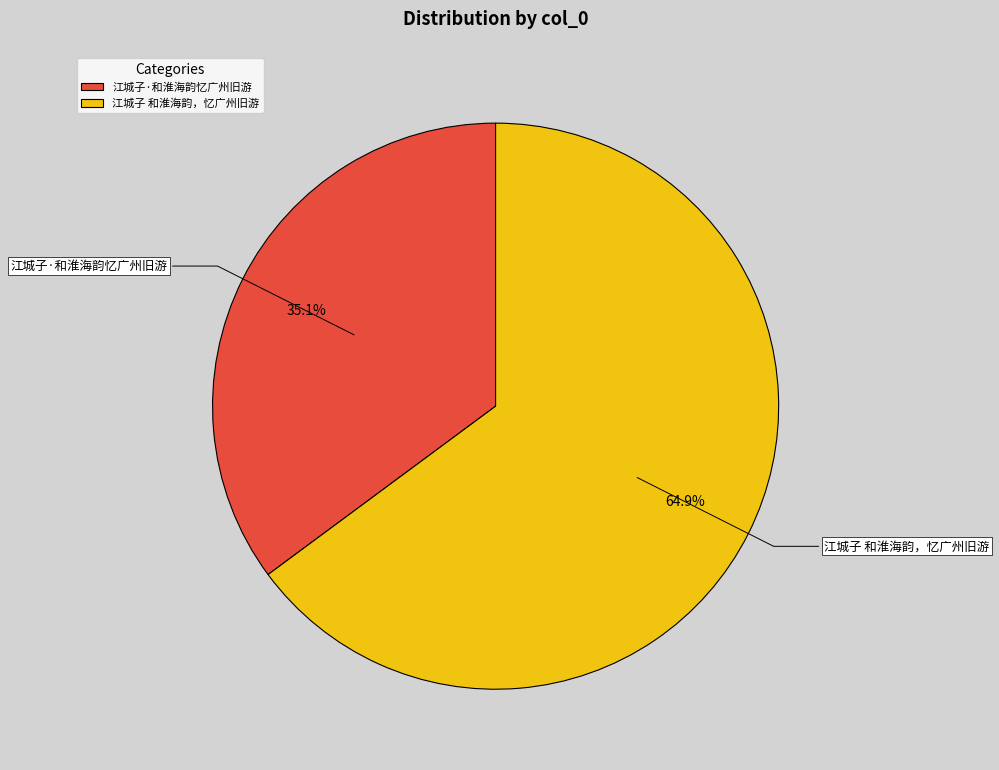

Combined, what portion of the pie is 江城子·和淮海韵忆广州旧游 and 江城子 和淮海韵，忆广州旧游?

100.0%